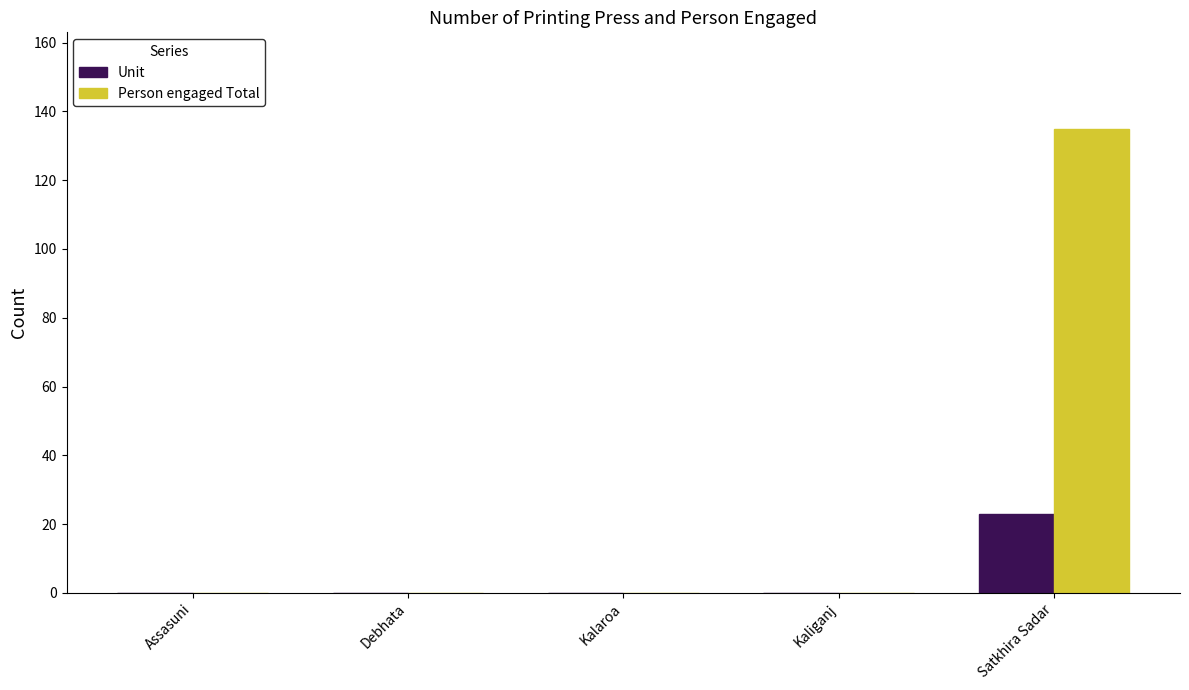

What is the maximum value for Unit?

23